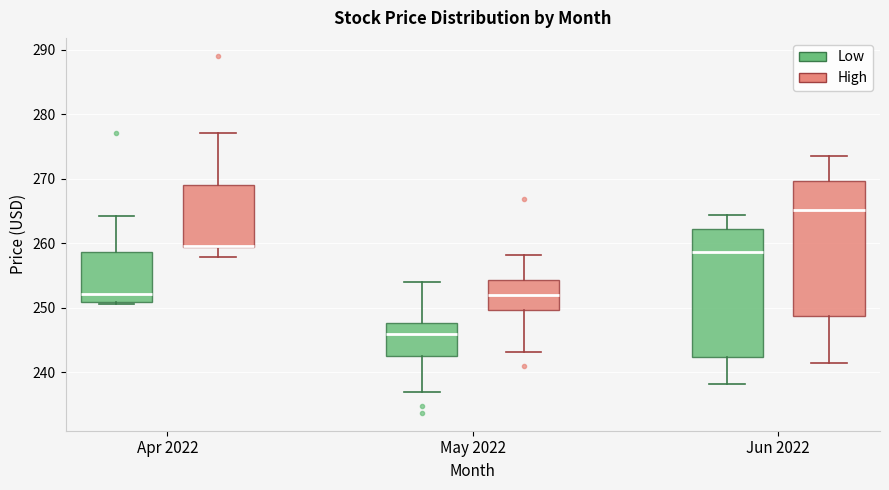

Reading left to right, read every box against the y-axis: the position of its median line, the range the box covers, and the ends of its whiskers. The values are not printed on the chart, so give them approximately, as read against the axis.

Apr 2022 (Low): median 252, box 251 to 259, whiskers 251 (just below the box's lower edge) to 264
Apr 2022 (High): median 260 (drawn on the box's lower edge), box 259 to 269, whiskers 258 to 277
May 2022 (Low): median 246, box 243 to 248, whiskers 237 to 254
May 2022 (High): median 252, box 250 to 254, whiskers 243 to 258
Jun 2022 (Low): median 259, box 242 to 262, whiskers 238 to 264
Jun 2022 (High): median 265, box 249 to 270, whiskers 241 to 274